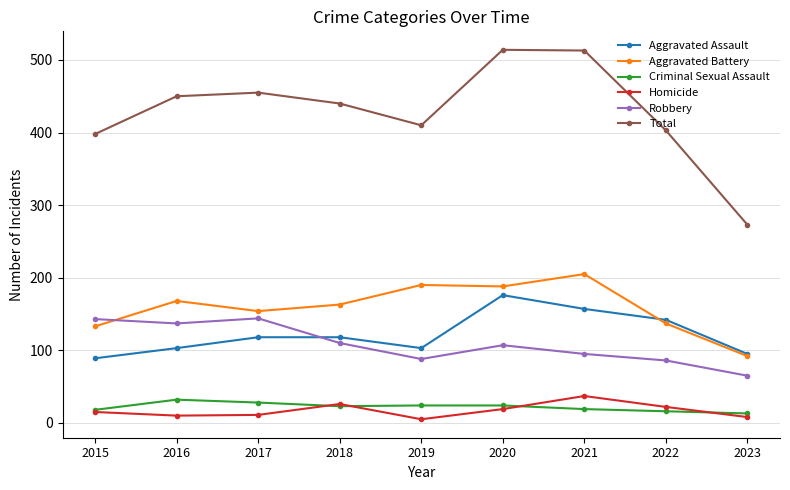

Which series has the widest spread of values?

Total